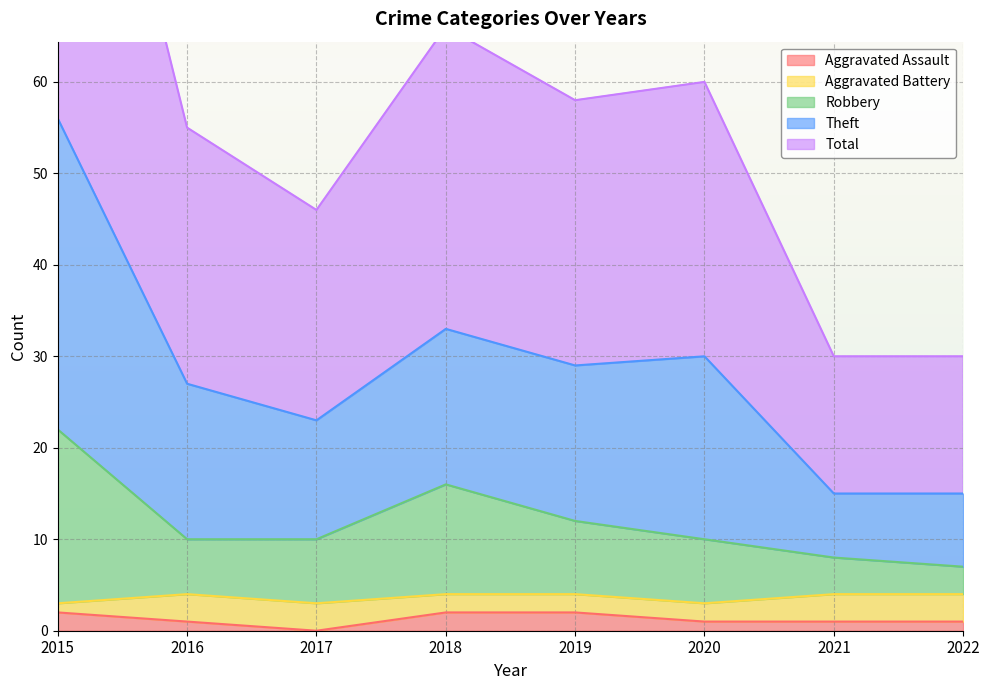

What value does the Robbery series have at 2020, to the nearest 10?

10